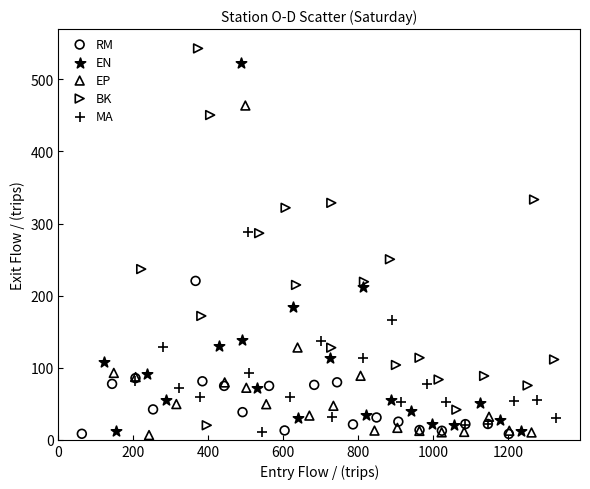

Which series has the largest Y range (max minus min)?

BK